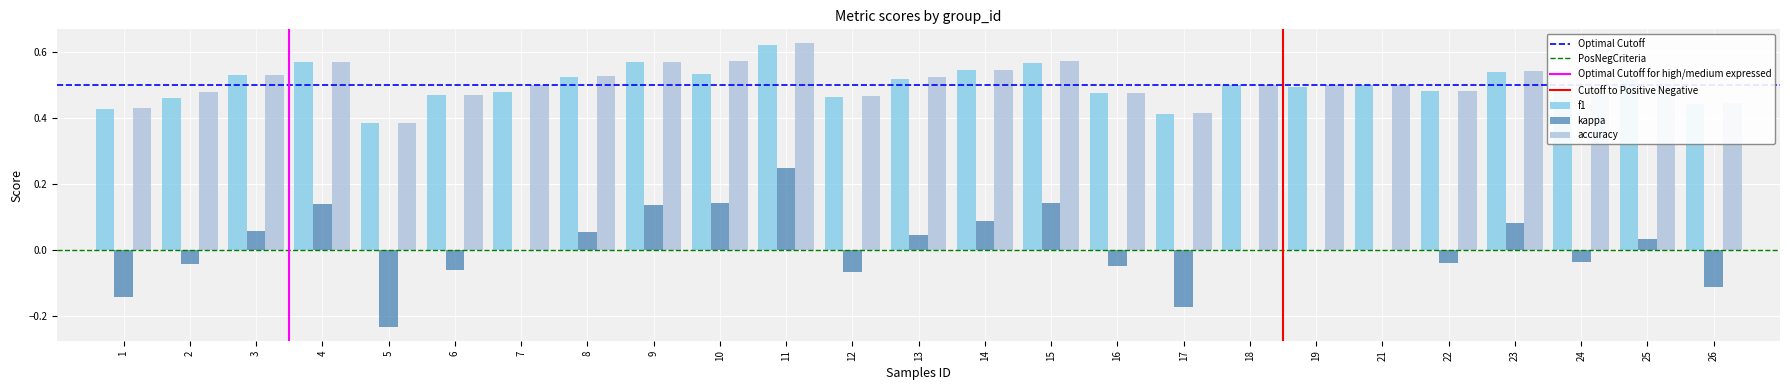

Which label corresponds to the largest value in the chart?

11